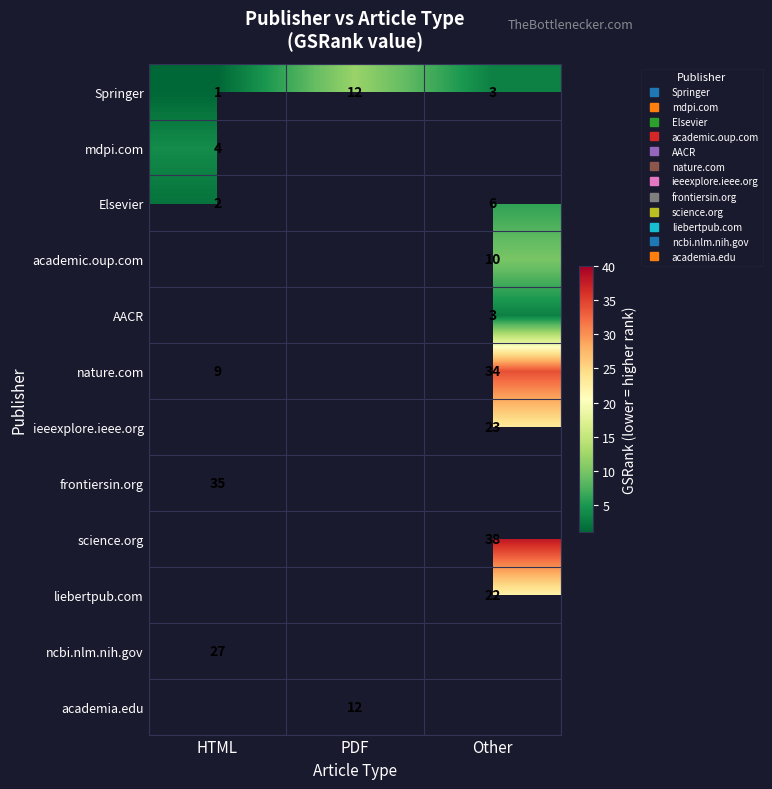

What is the minimum value shown in the chart?

1.0